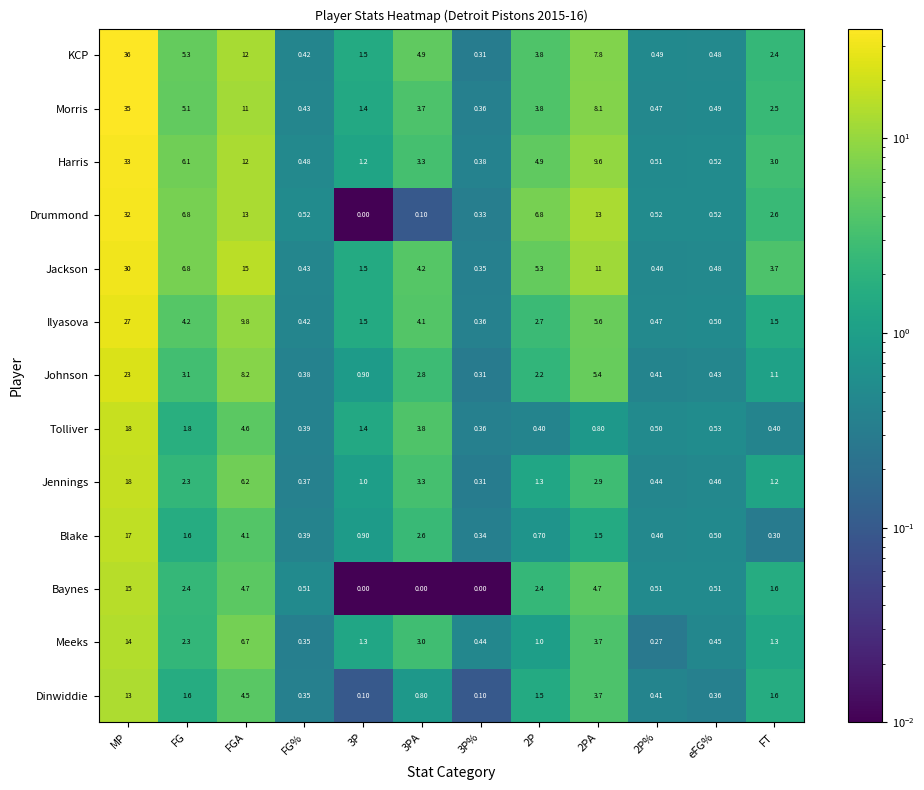

Which series has the widest spread of values?

KCP